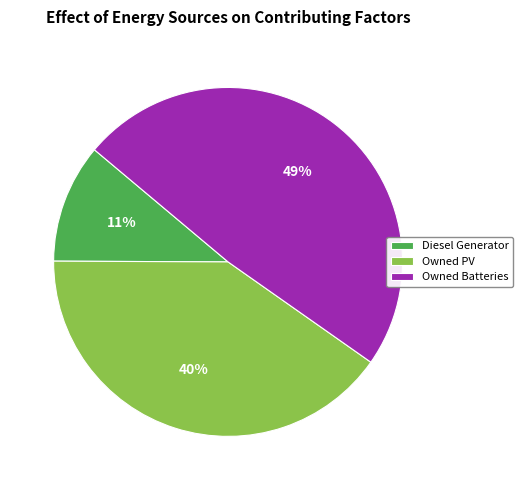

Which has a higher value, Owned PV or Diesel Generator?

Owned PV